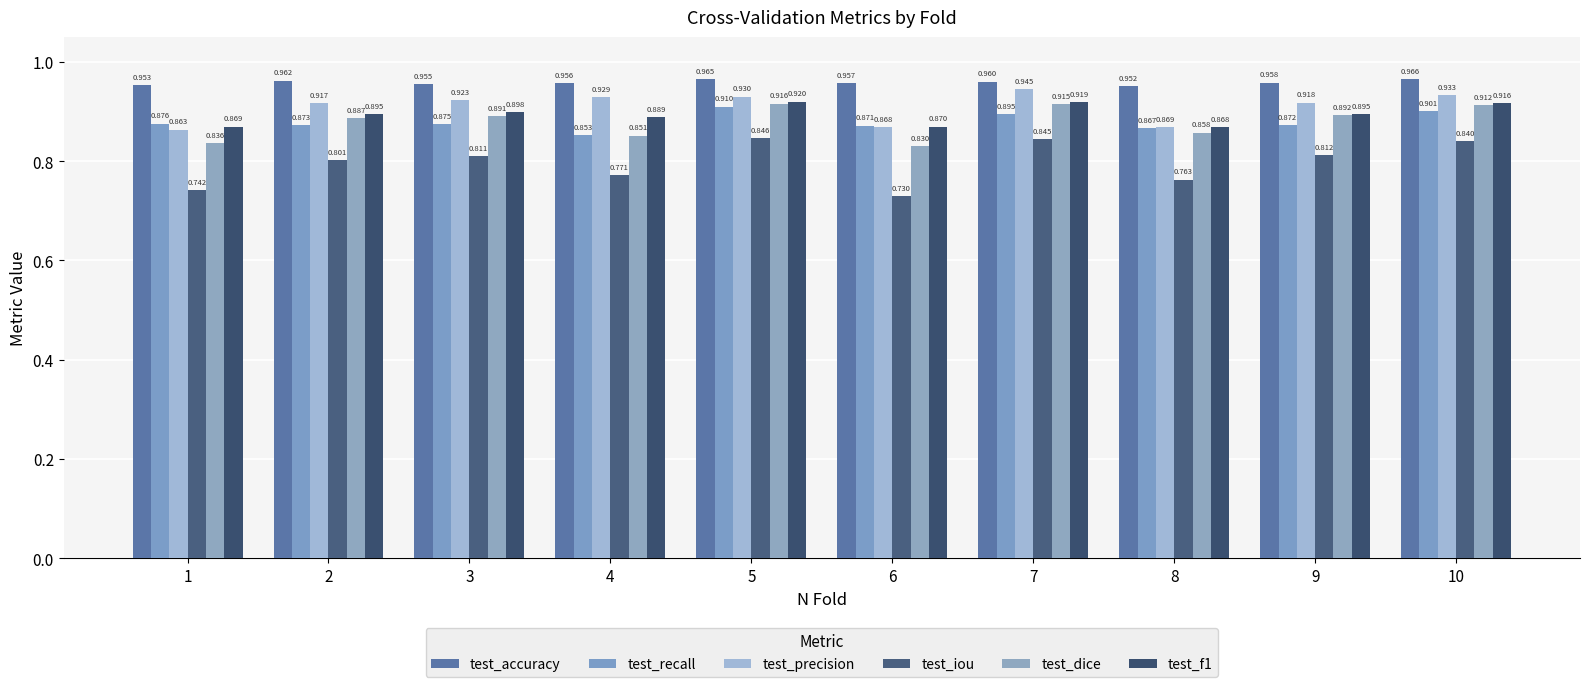

What is the maximum value shown in the chart?

1.0